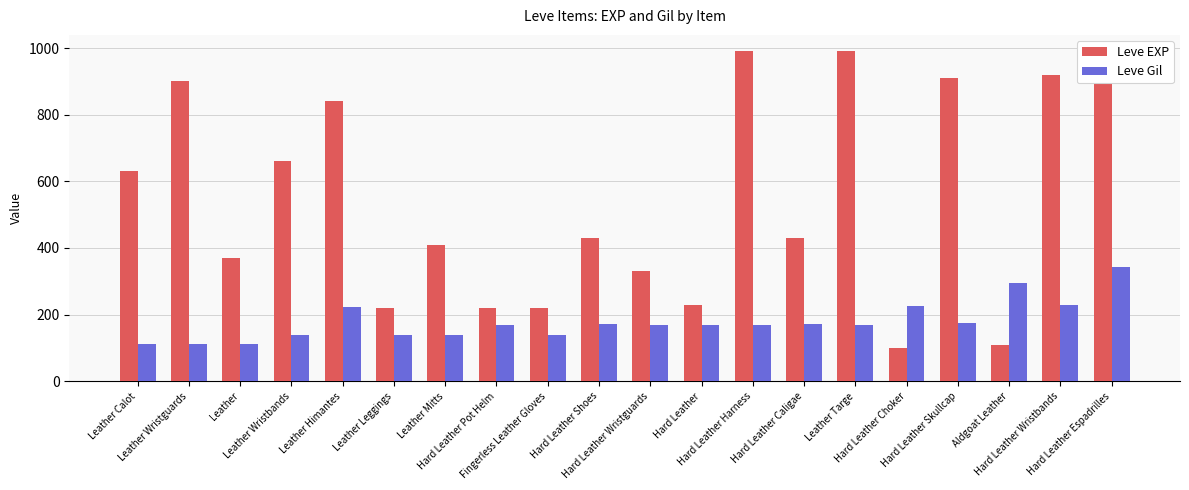

Is the value of Leve EXP at Hard Leather Espadrilles greater than the value of Leve Gil at Leather Leggings?

Yes